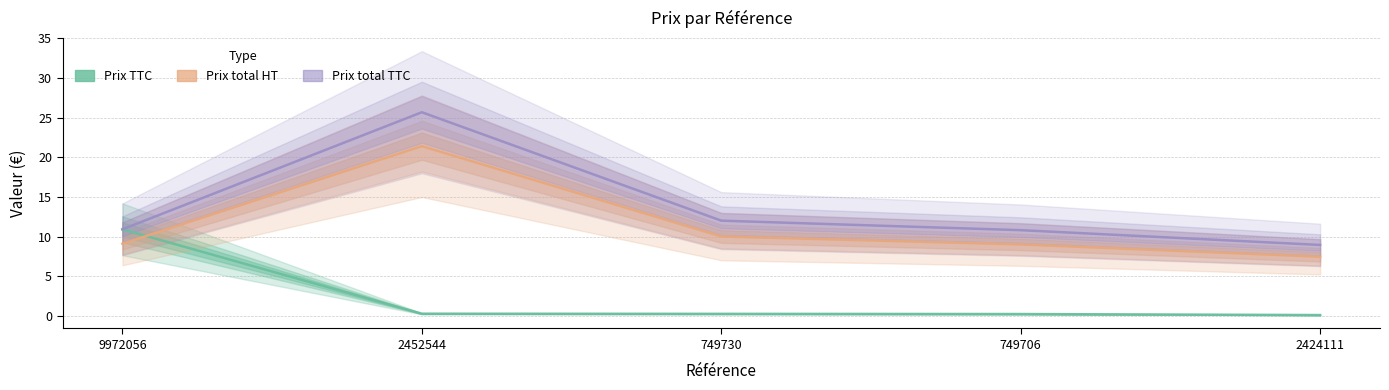

Between 749706 and 2452544, which is larger?

2452544